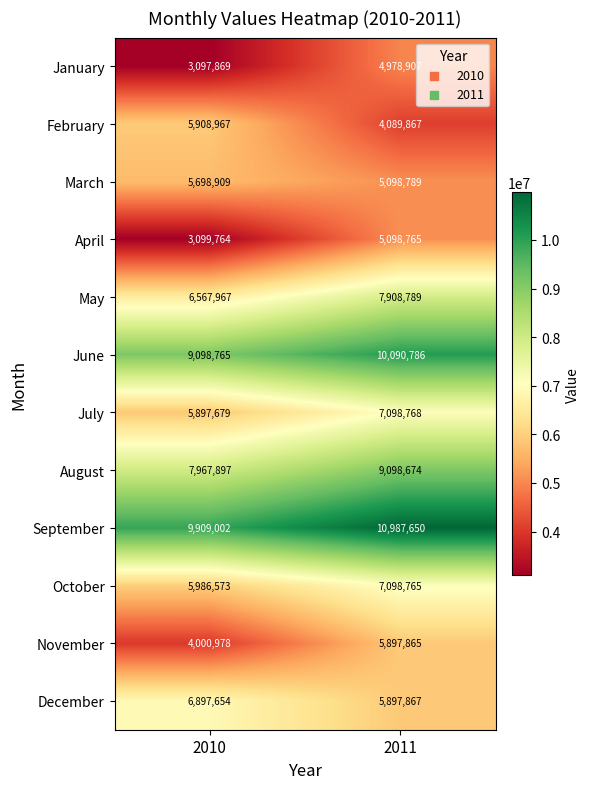

What is the sum of all July values?

12996447